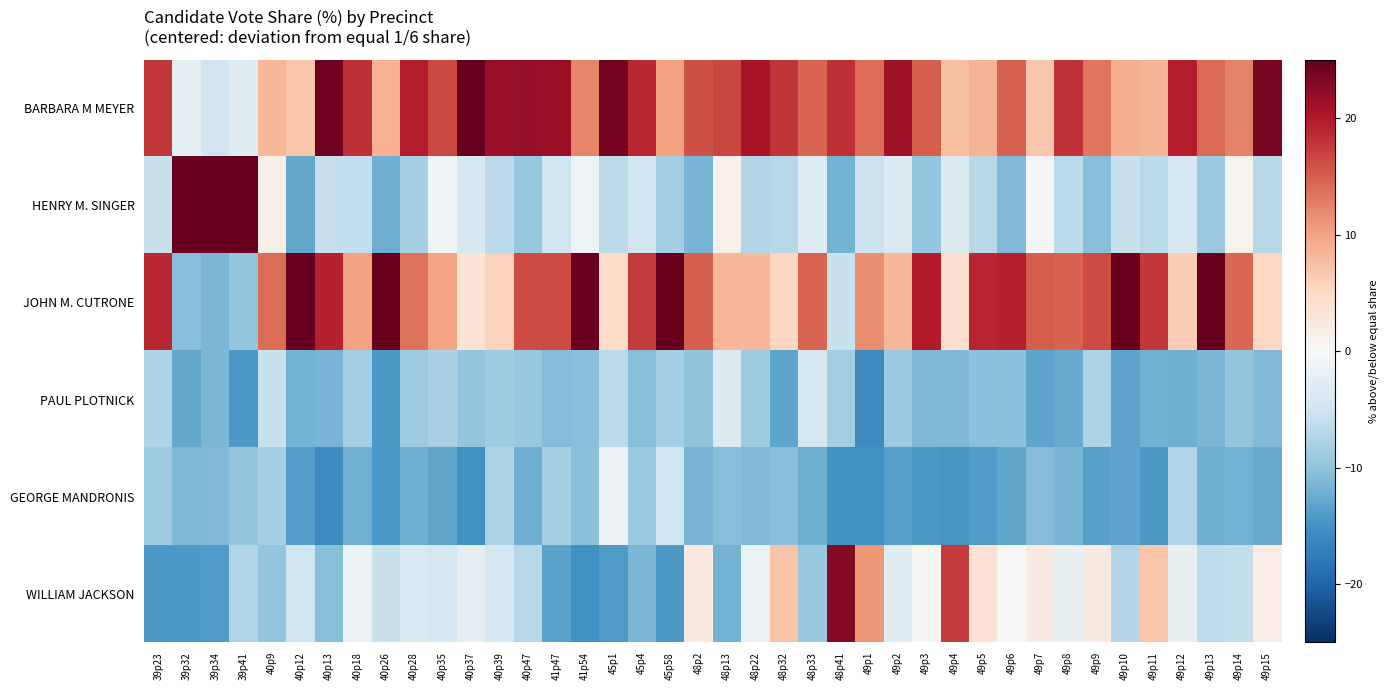

Which category has the lowest value across all series?

49p1